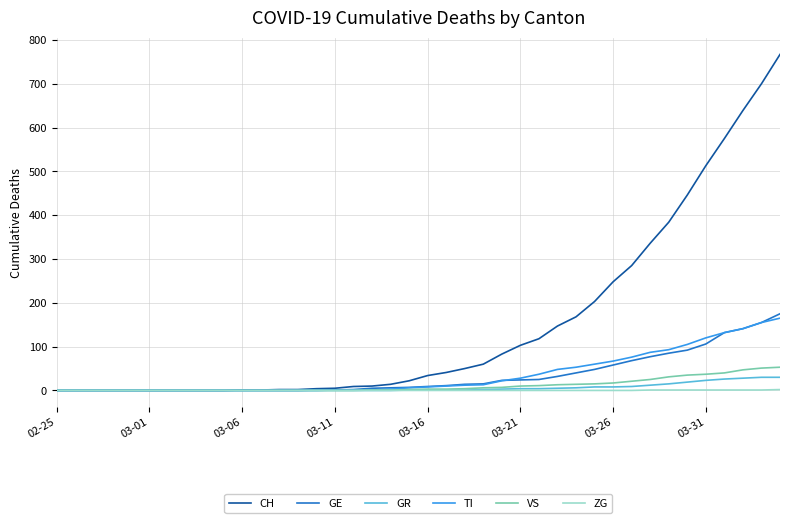

What is the maximum value for TI?

165